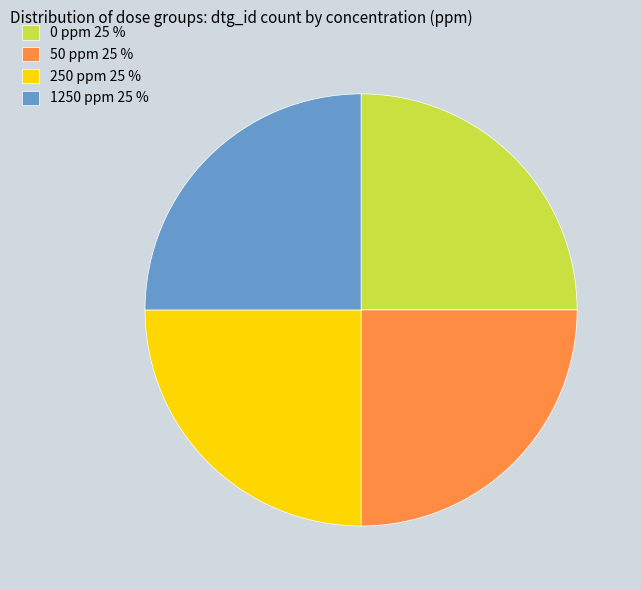

The 250 ppm 25 % slice represents 25% of the pie. True or false?

True